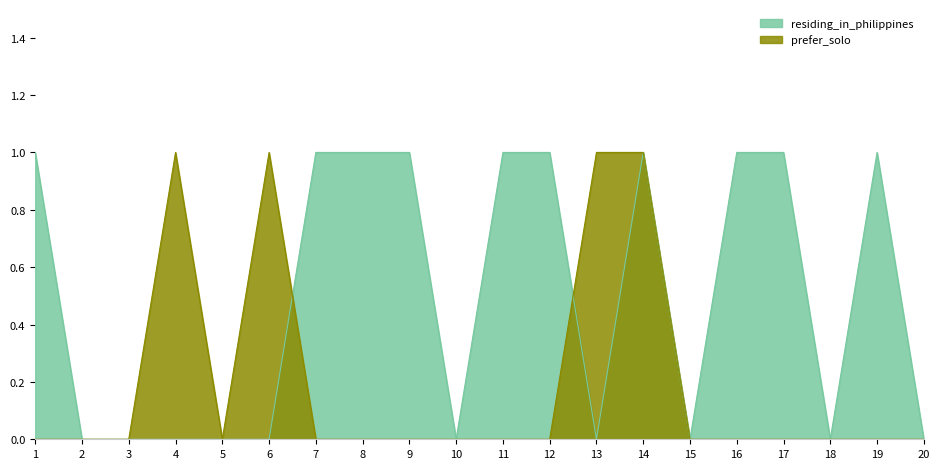

What is the value of the residing_in_philippines point at the 8th from the left?

1